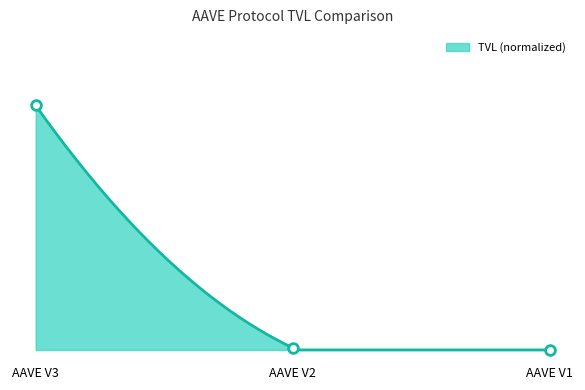

What is the difference between the maximum and minimum values?

1.0